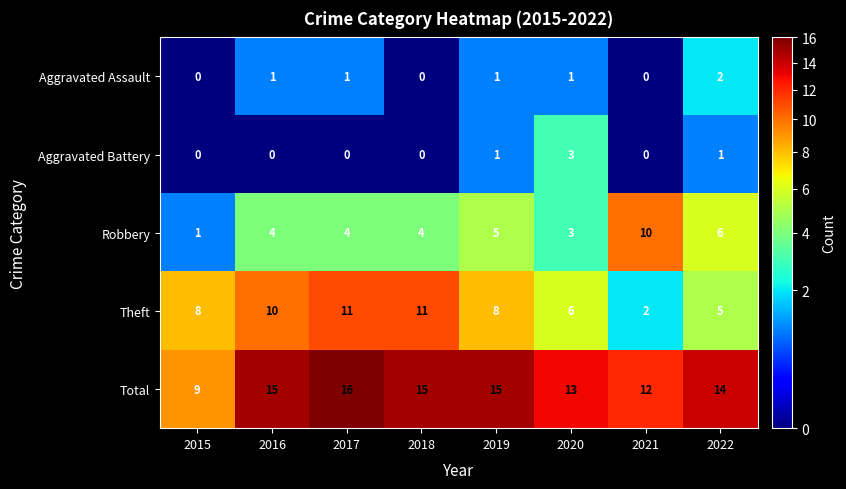

What is the spread (max minus min) of values at 2019?

14